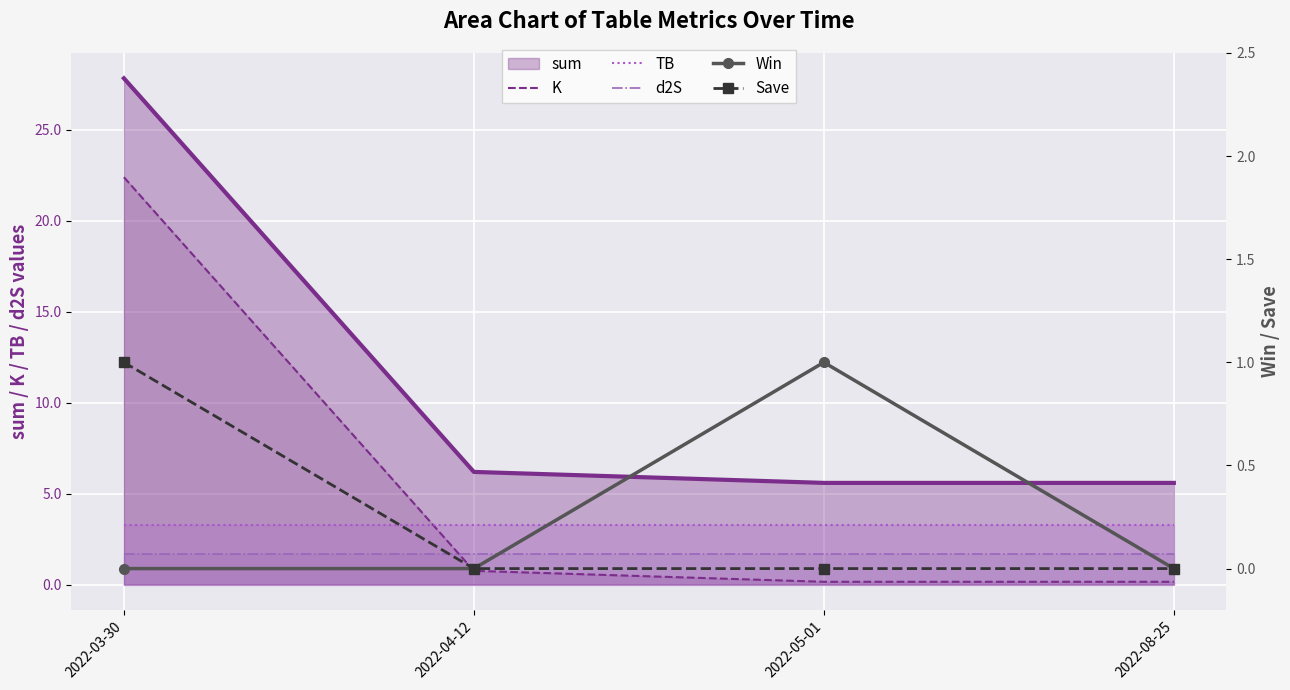

Rank the categories by TB value from highest to lowest.

2022-03-30, 2022-04-12, 2022-05-01, 2022-08-25